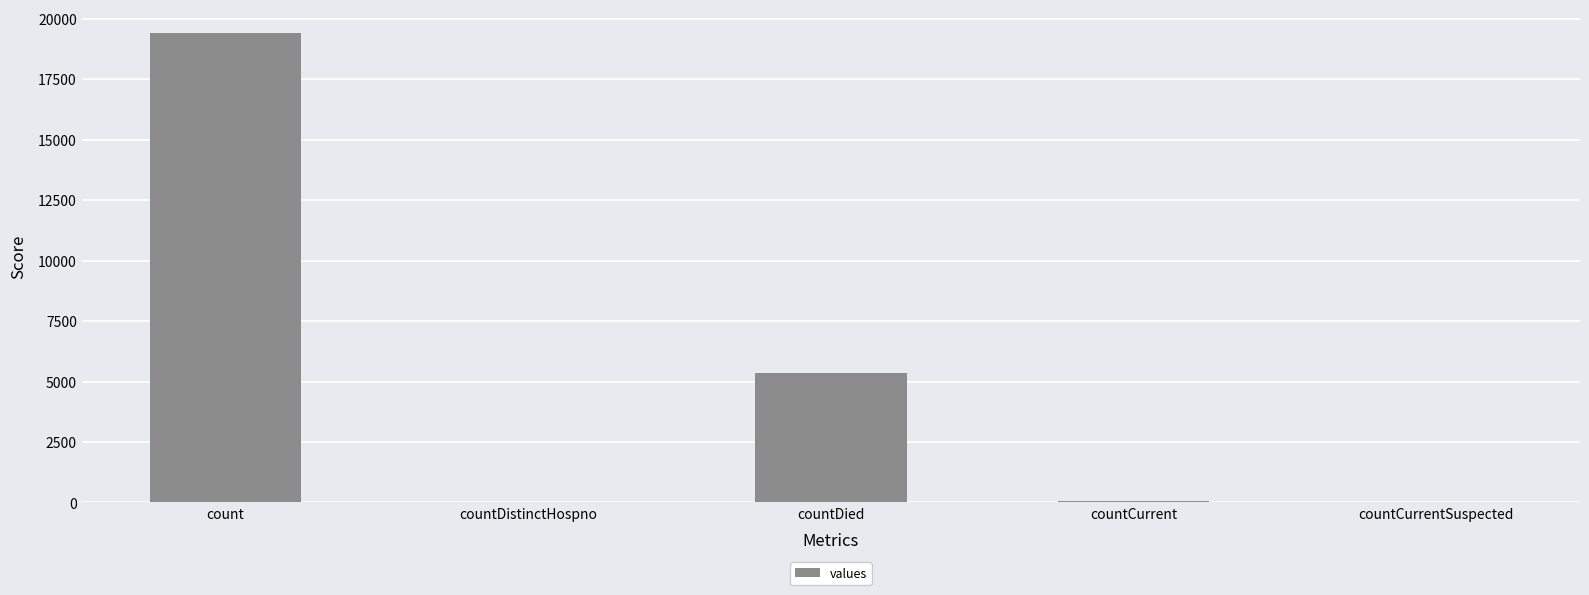

What is the sum of all values?

24875